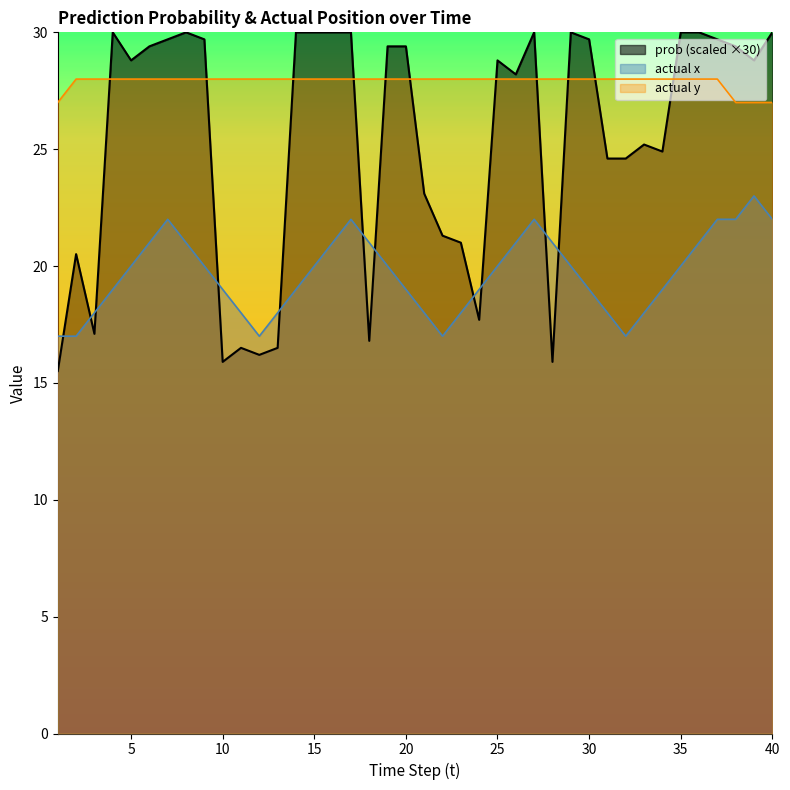

How many lines are shown in the chart?

3